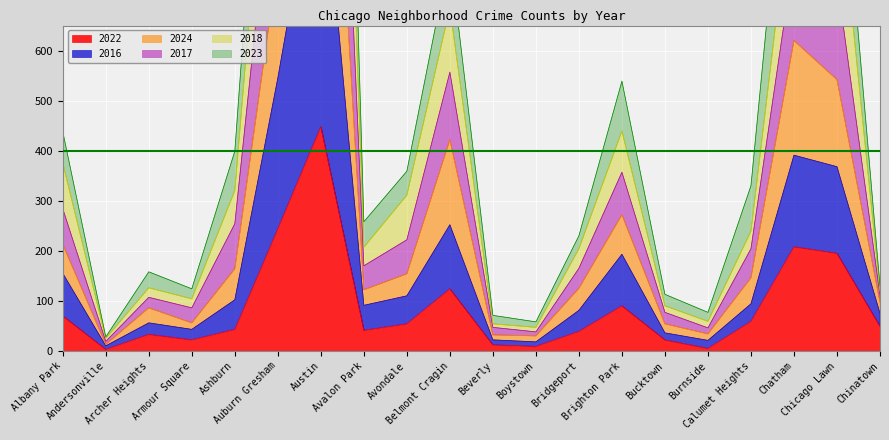

What is the greatest value displayed?

3171